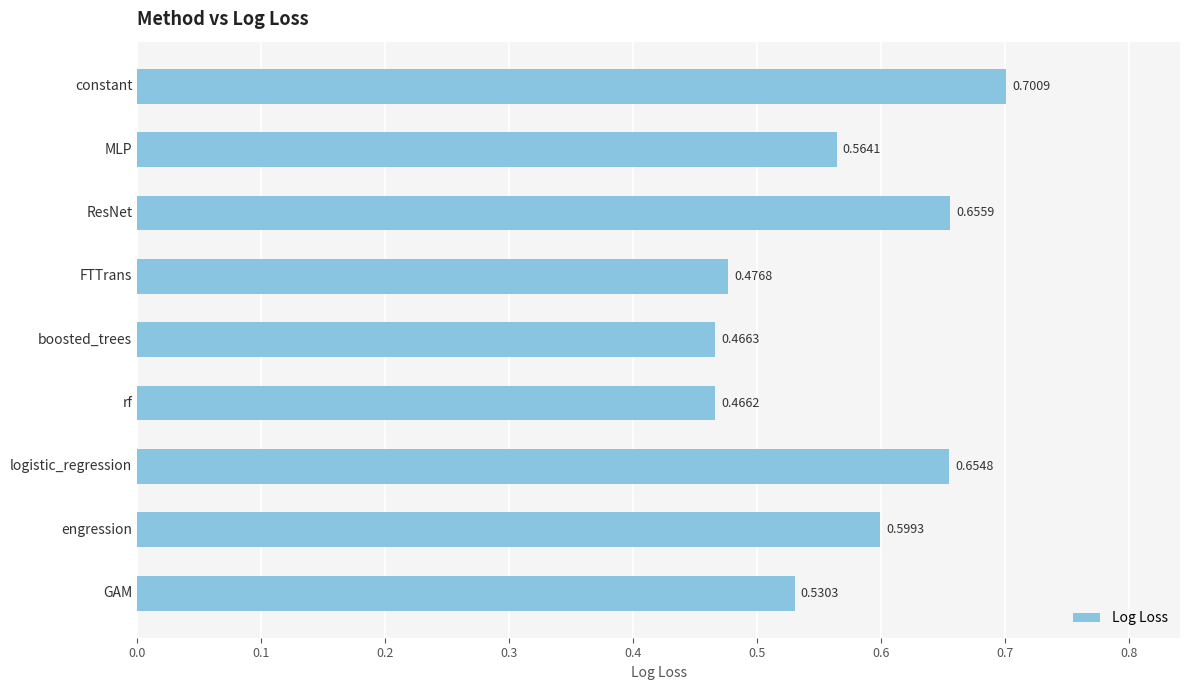

What is the change in value from boosted_trees to engression?

+0.1